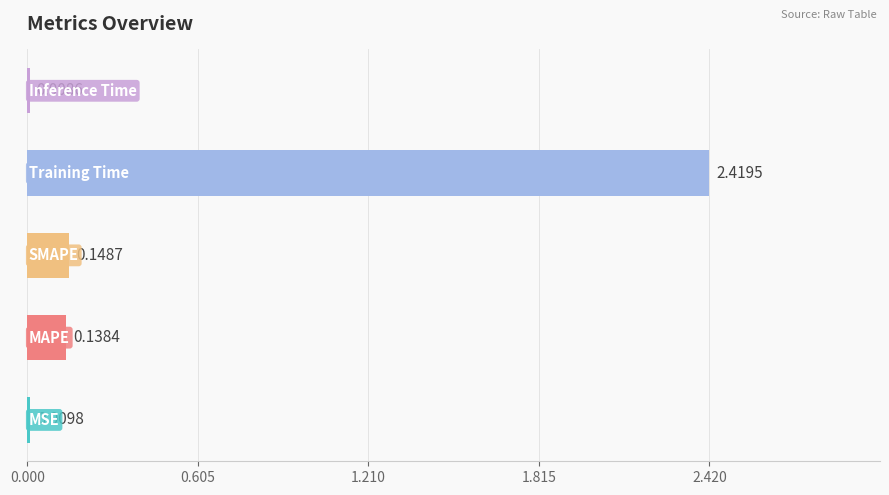

Count the number of data series in this chart.

1